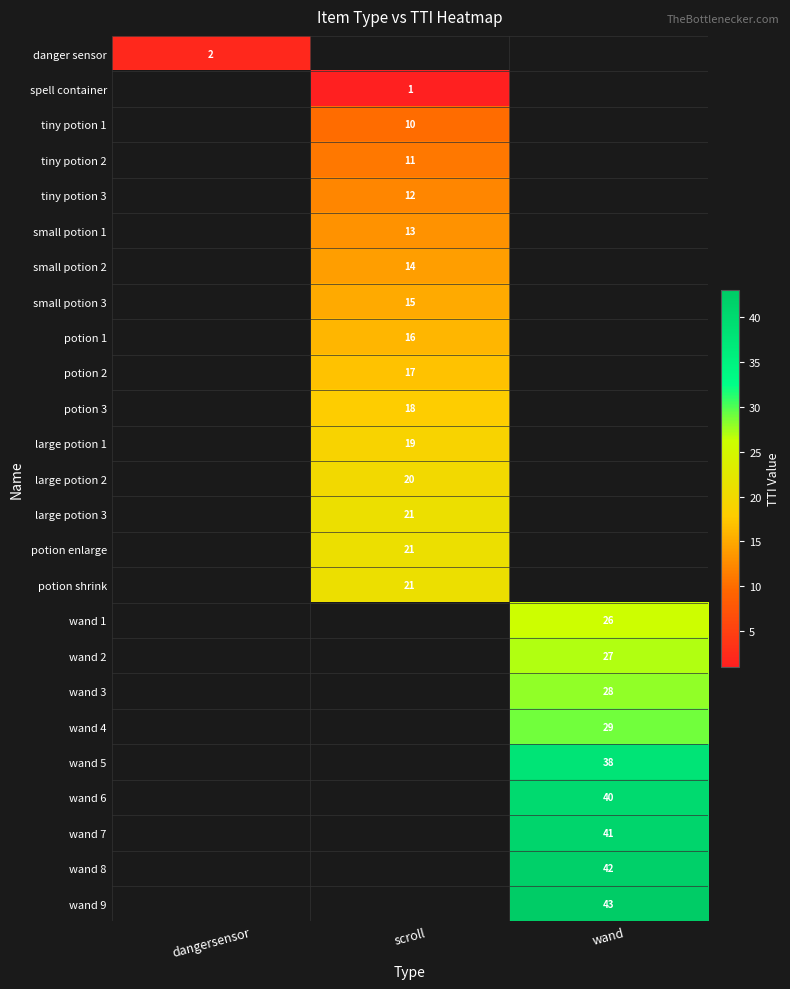

Is it true that wand 6 equals 40 at wand?

True